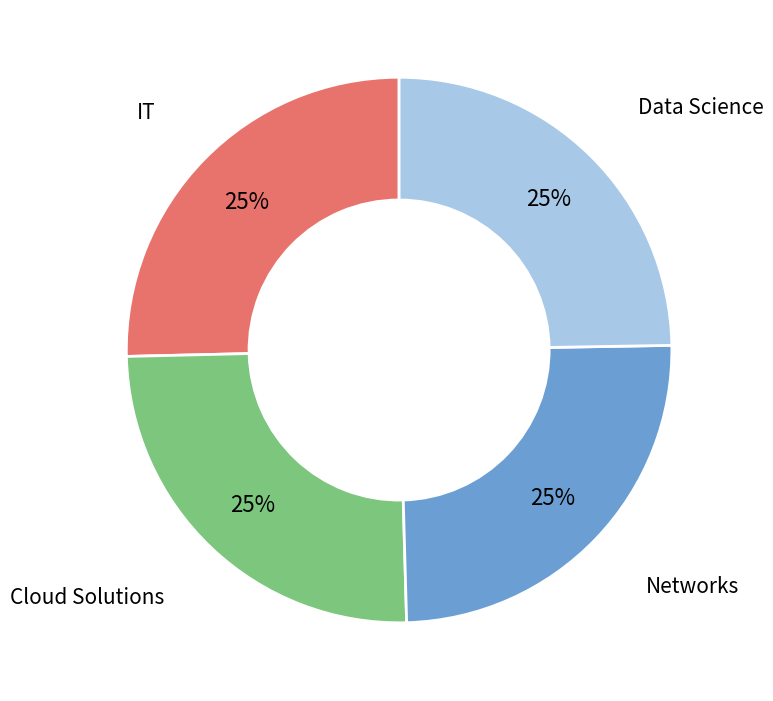

To the nearest percent, what is the average slice percentage?

25%